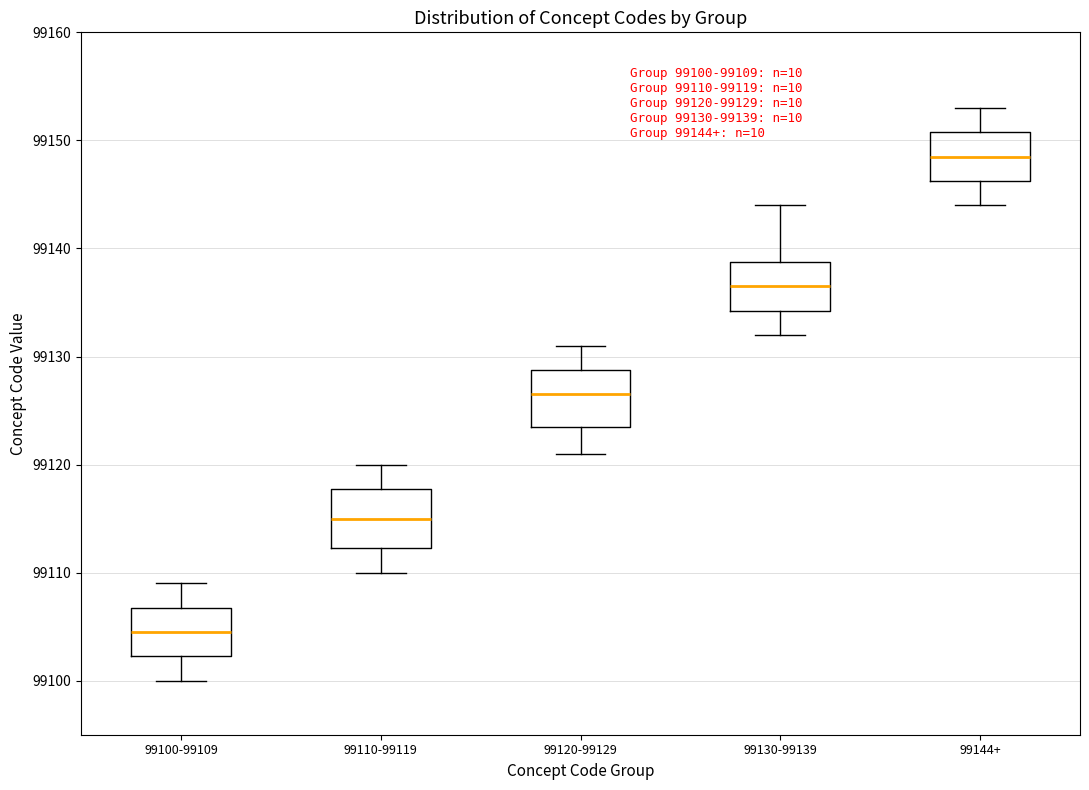

Which box's median line is the highest?

99144+